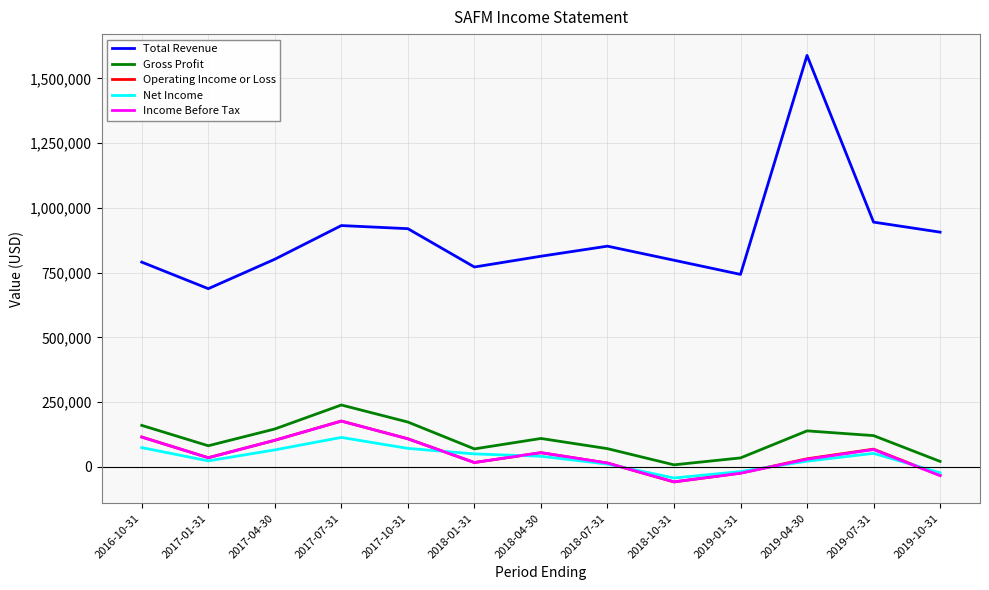

What is the difference between the maximum and minimum values in the Net Income series?

156700